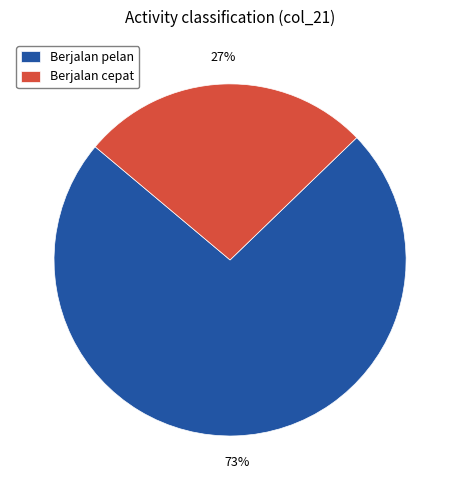

What percentage is the Berjalan pelan slice, to the nearest percent?

73%